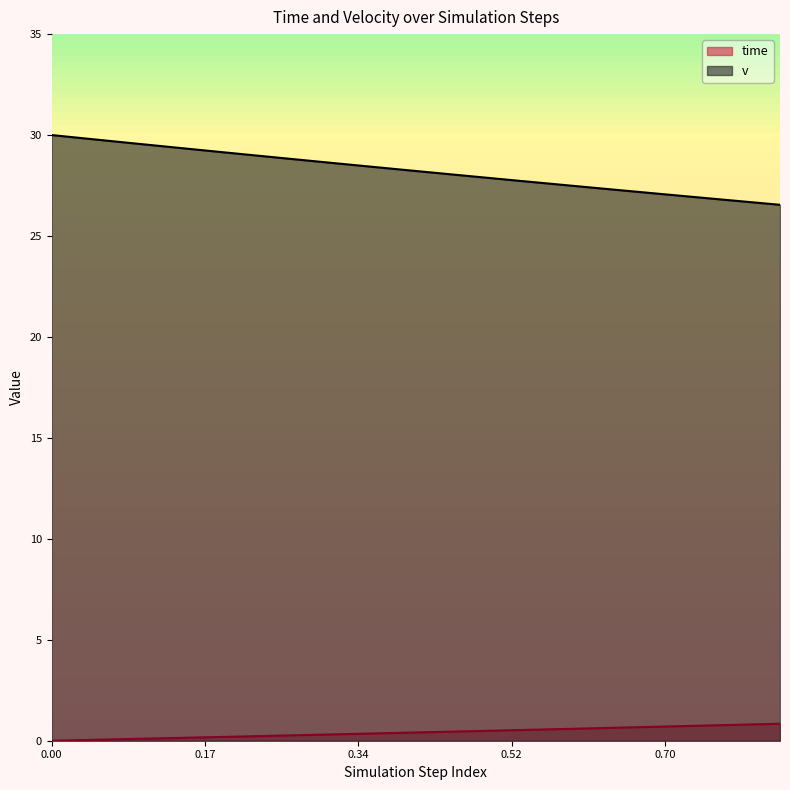

How many lines are shown in the chart?

2